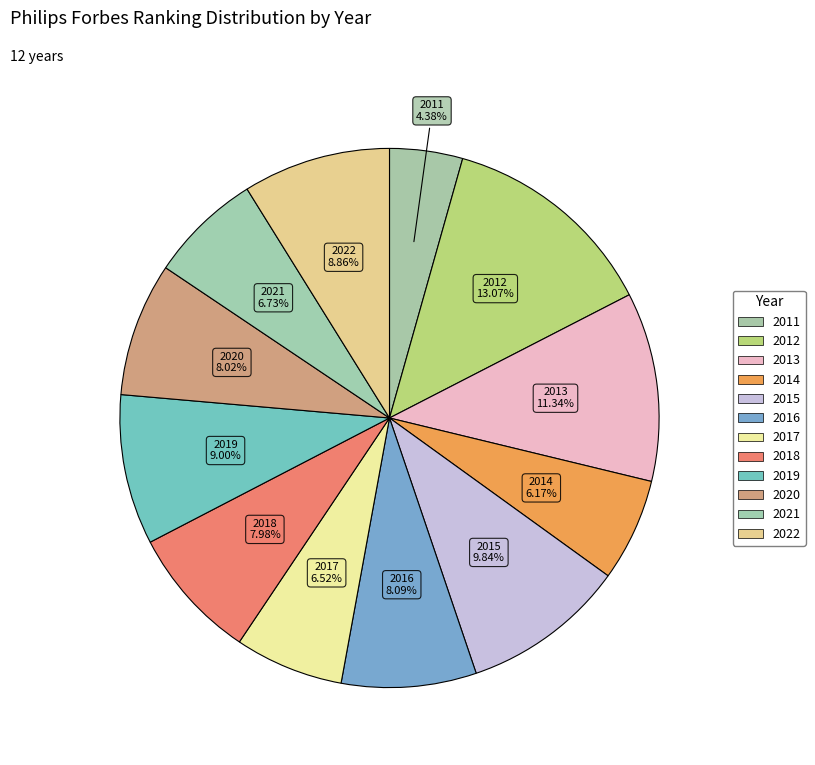

Is it true that 2018 is 8% of the pie?

True